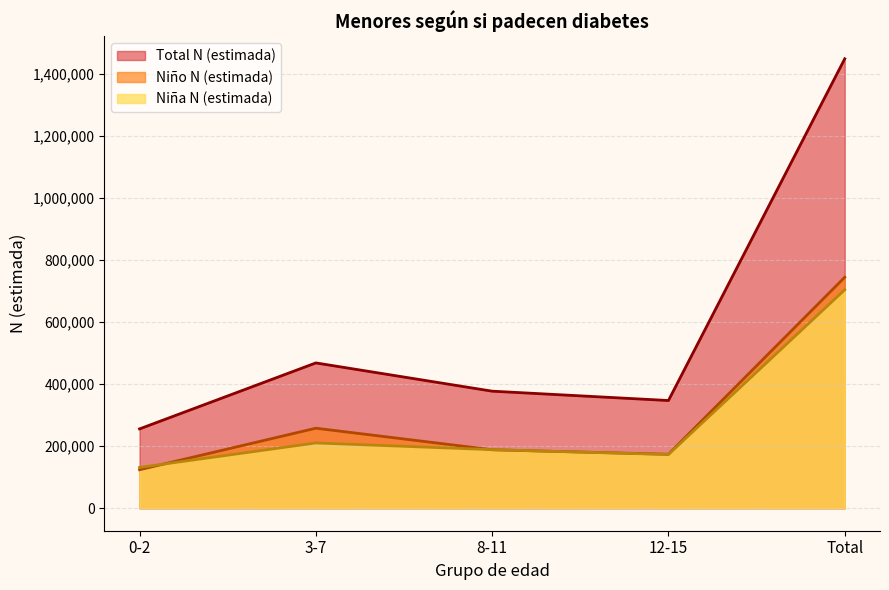

What is the label of the 2nd point from the left?

3-7